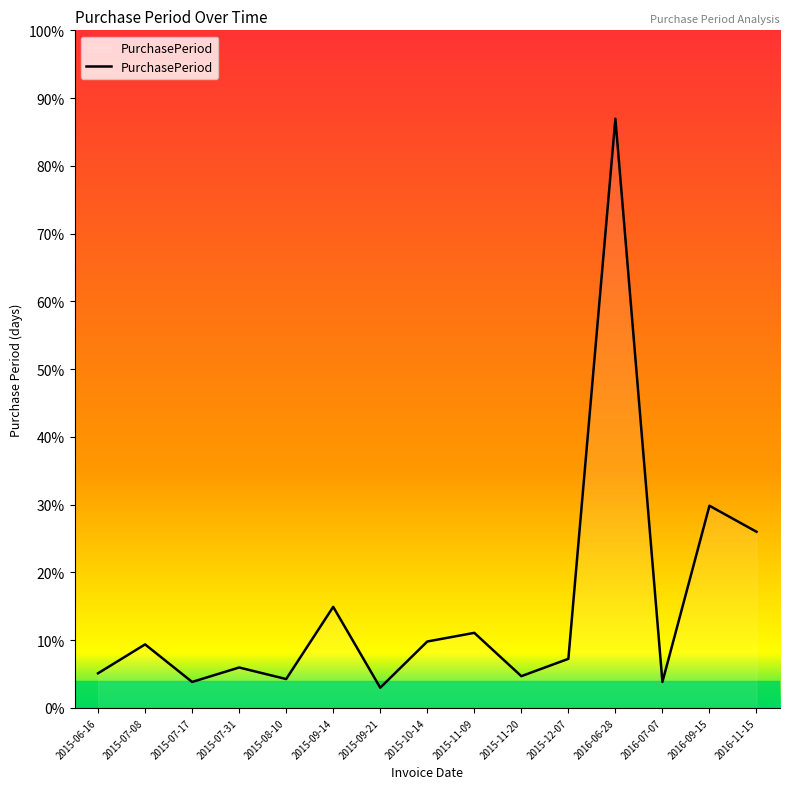

Count the number of categories in the chart.

15